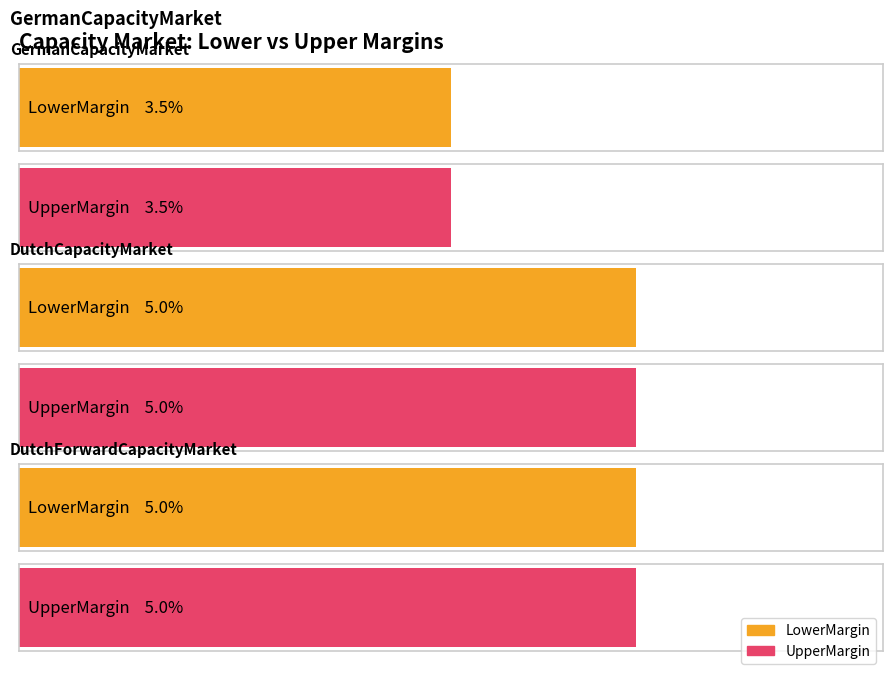

The LowerMargin series shows 0.0 at DutchForwardCapacityMarket. True or false?

False